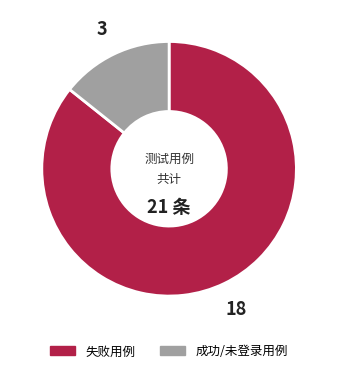

Is there any slice that represents more than half of the pie?

Yes